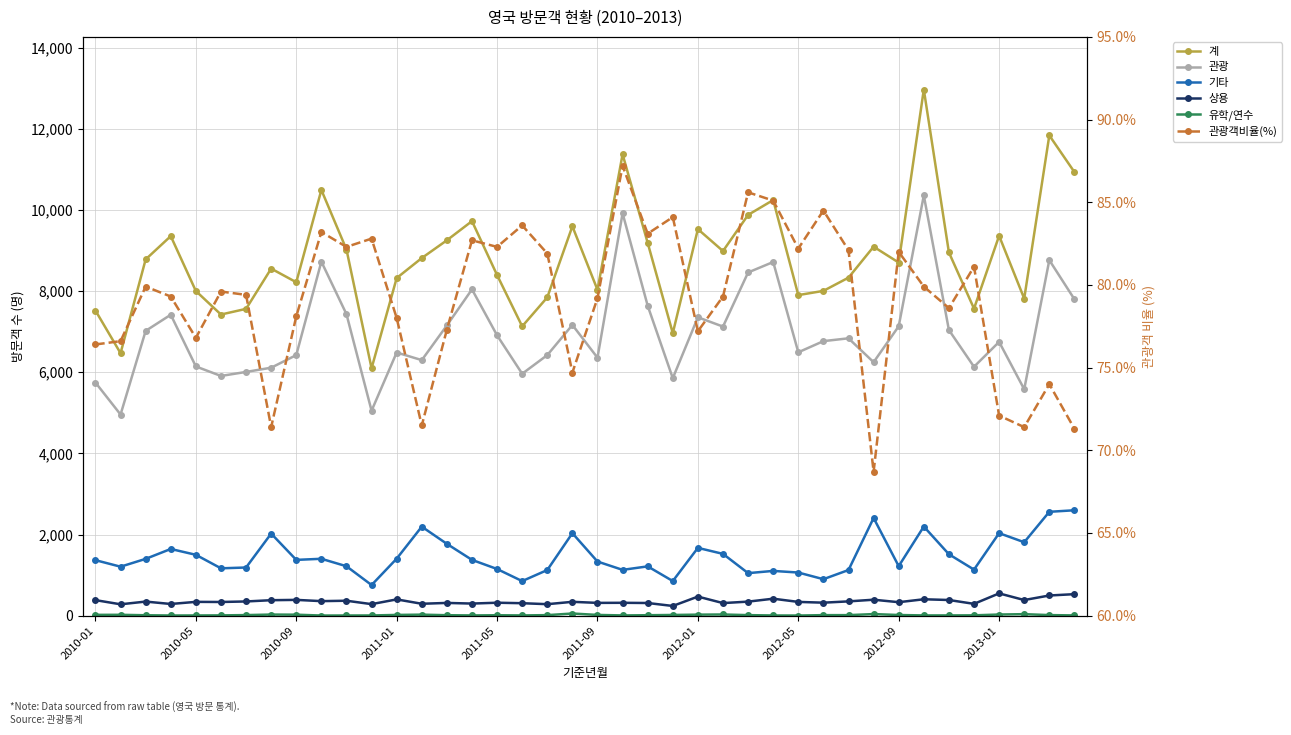

At which category is the sum across all series the highest?

33